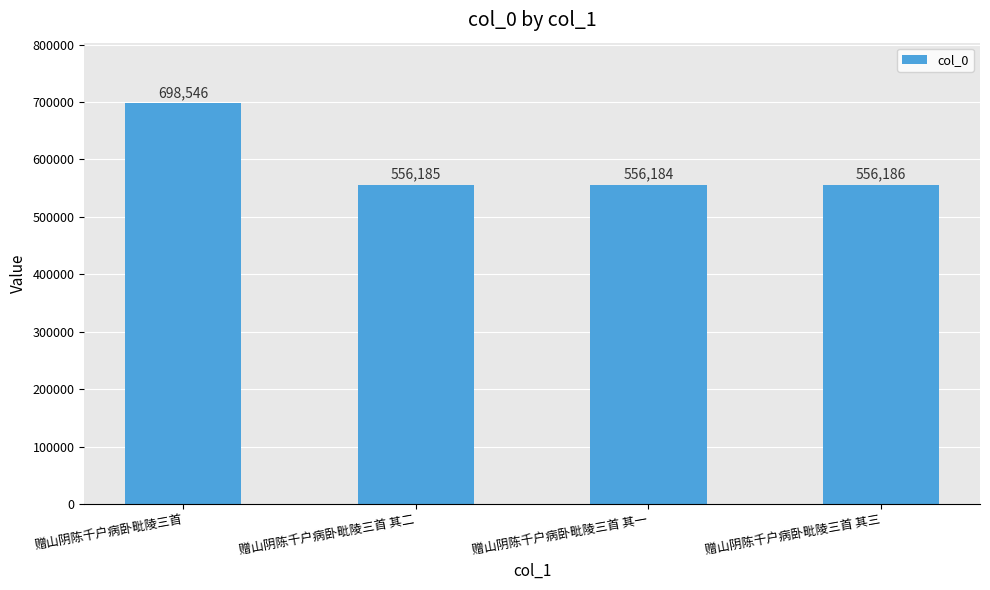

What is the difference between the values at 赠山阴陈千户病卧毗陵三首 and 赠山阴陈千户病卧毗陵三首 其三?

142360